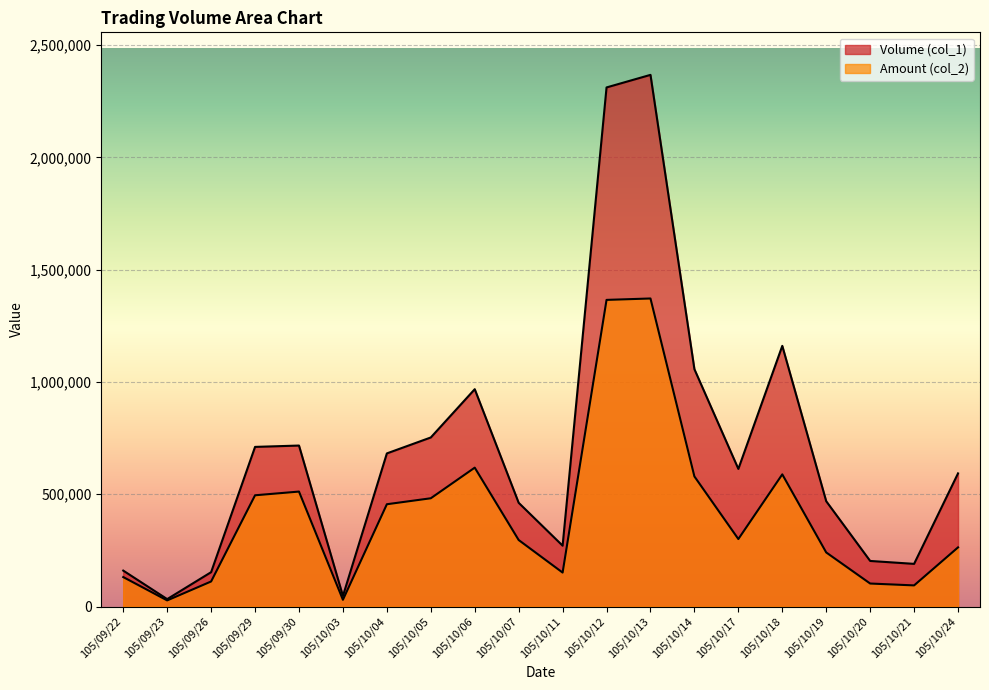

List the series in order of their overall mean, lowest first.

Amount (col_2), Volume (col_1)